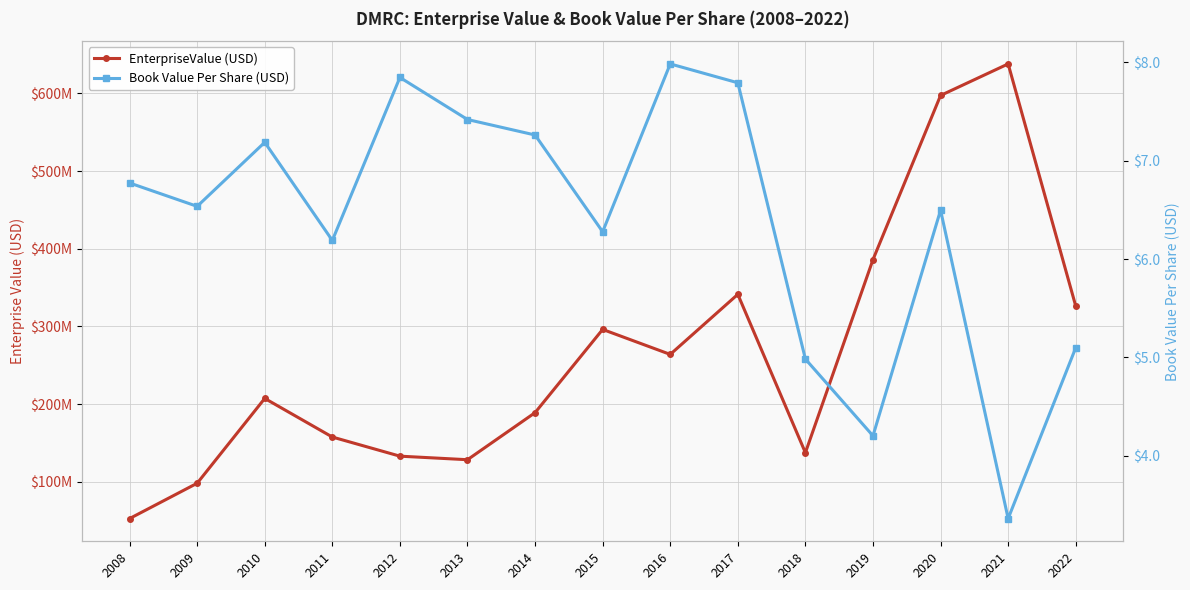

What are all the series names shown in the legend?

EnterpriseValue (USD), Book Value Per Share (USD)